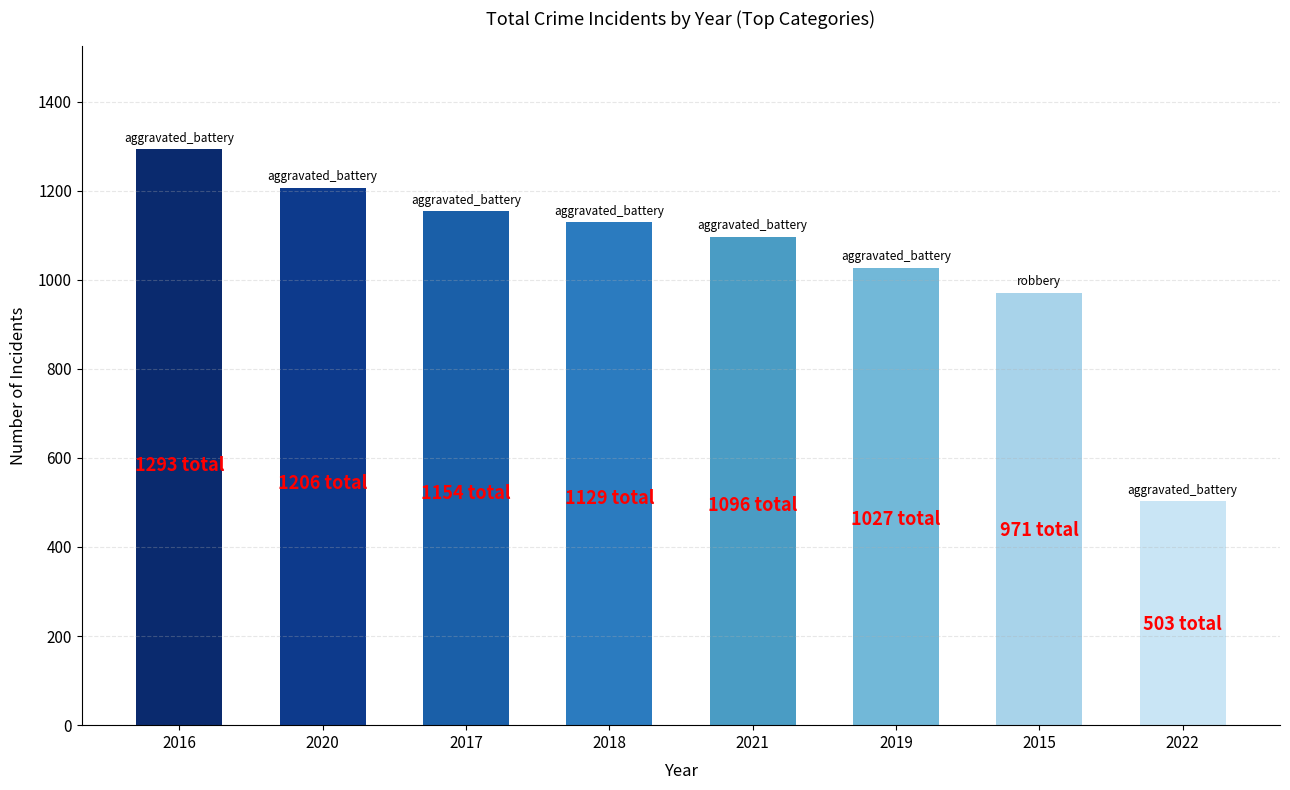

At which label is the value closest to 898?

2015